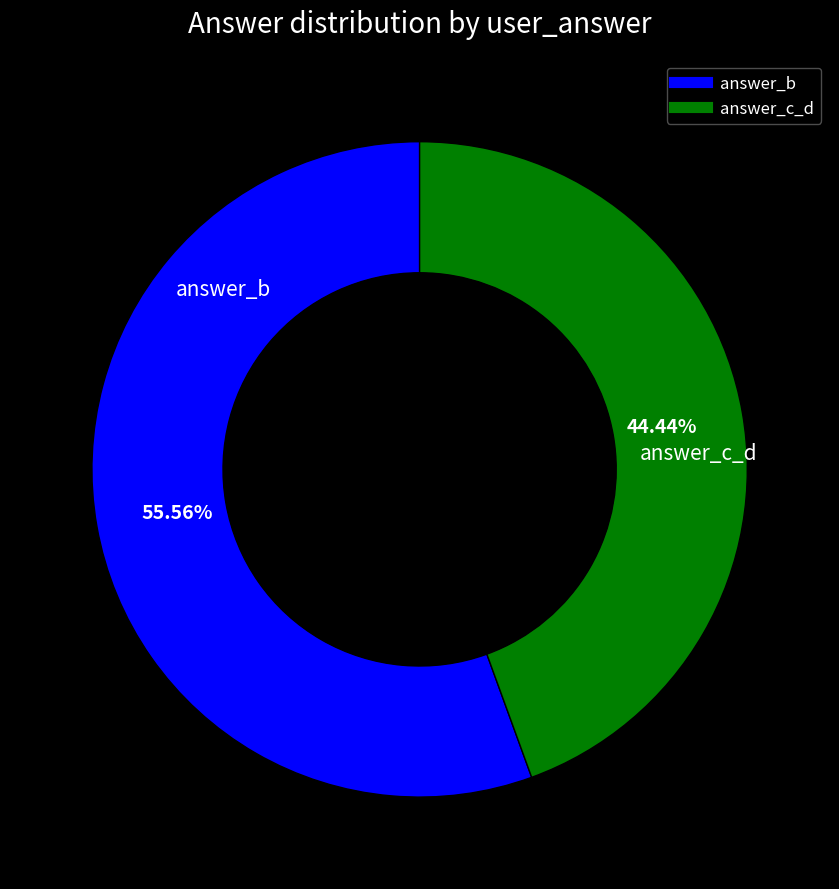

Count the number of slices in the pie.

2